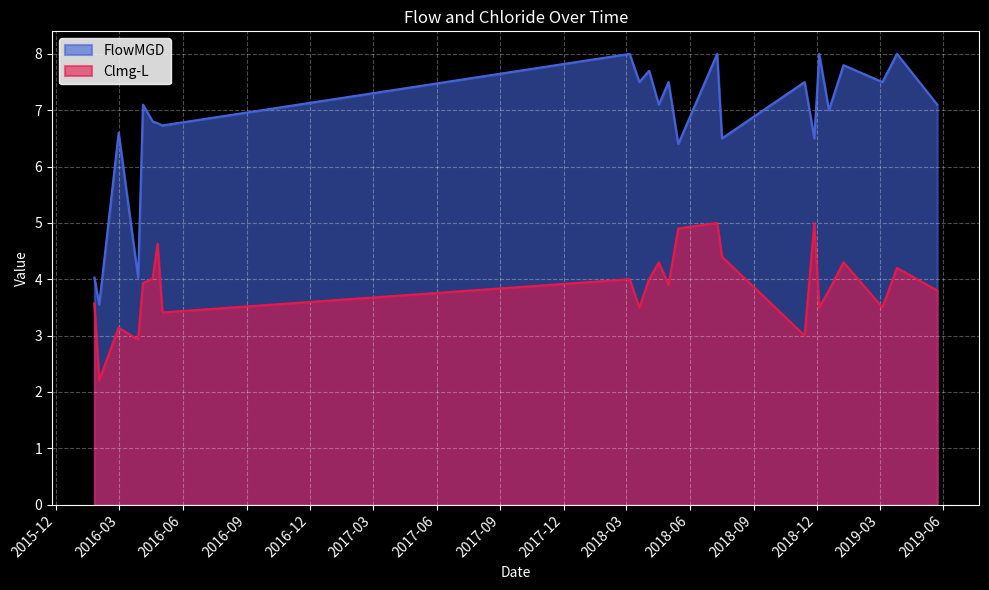

How many categories are shown in the chart?

24